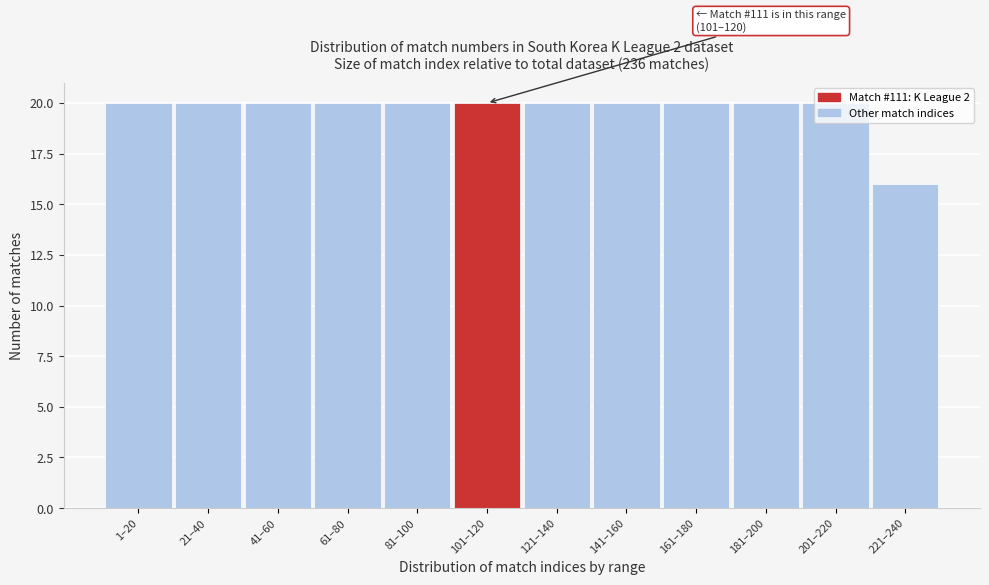

What is the average value?

20